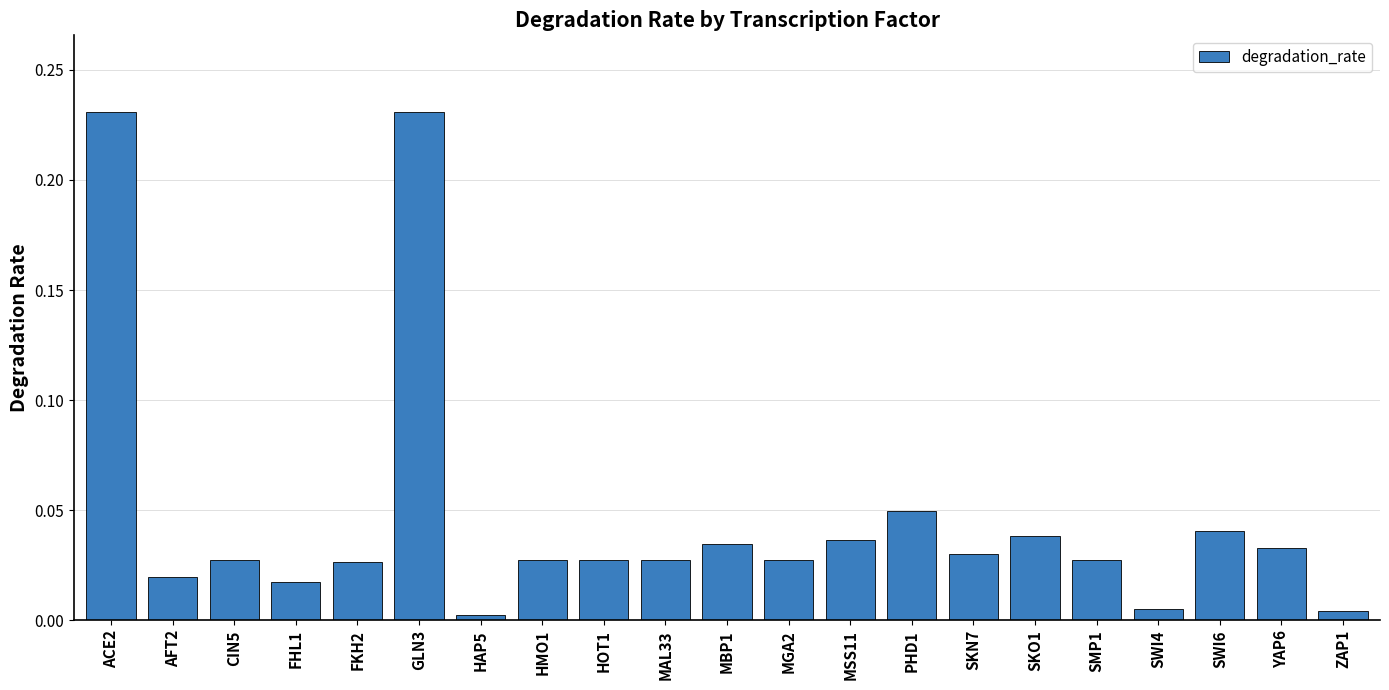

Between SKO1 and YAP6, which is larger?

SKO1